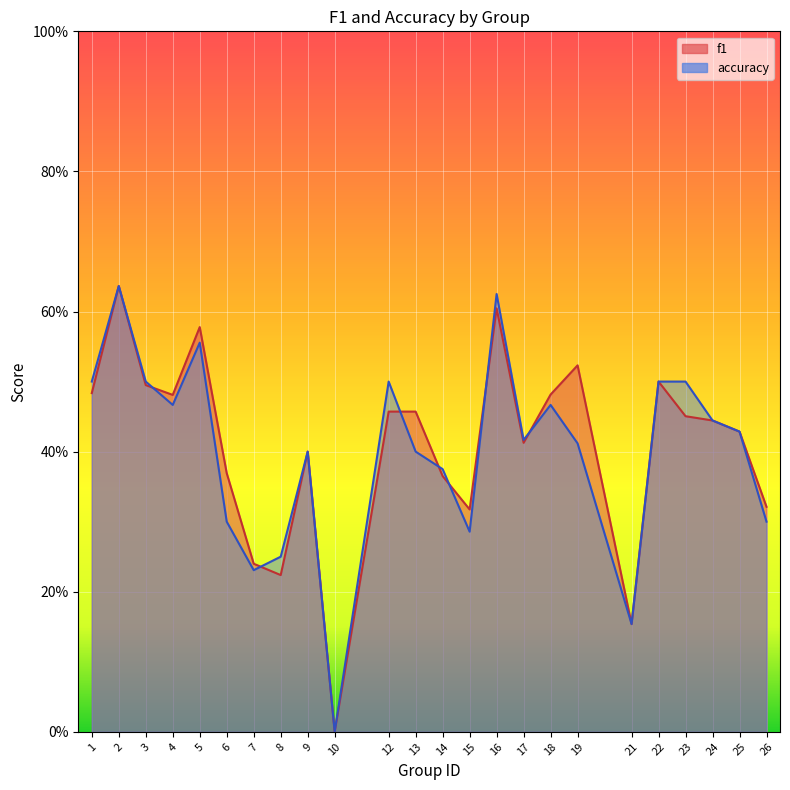

At which category does f1 reach its first local valley?

4